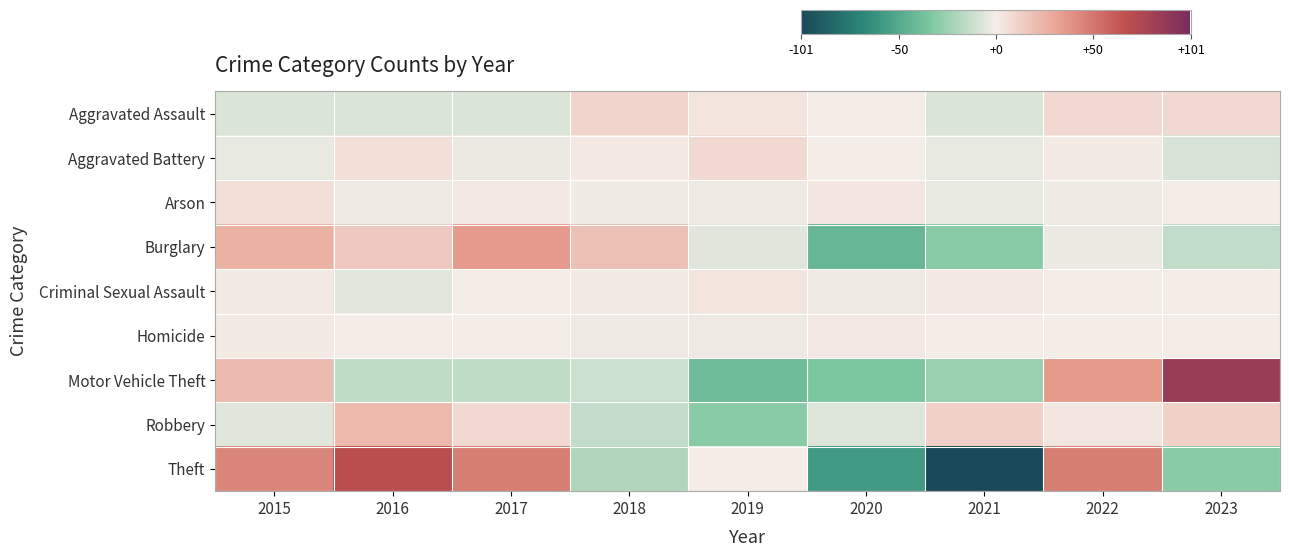

Which series changed the most between 2015 and 2019?

Motor Vehicle Theft